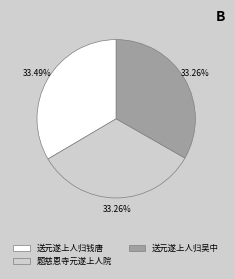

Count the number of slices in the pie.

3